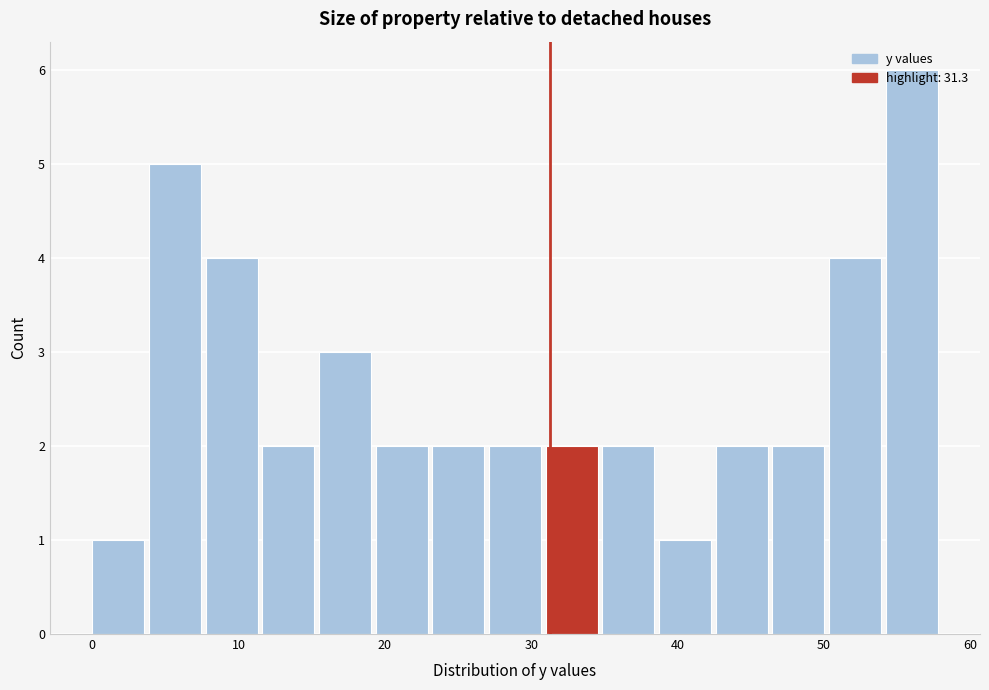

Around what value on the x-axis is the tallest bar? Give the approximate position of its centre, as read against the axis.

56